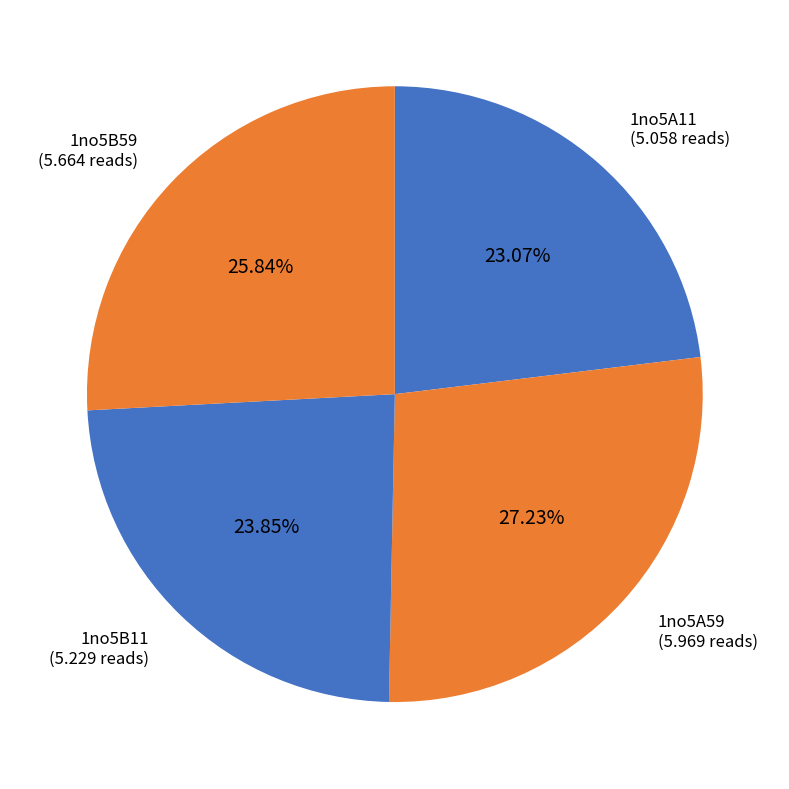

How many segments does this pie chart have?

4